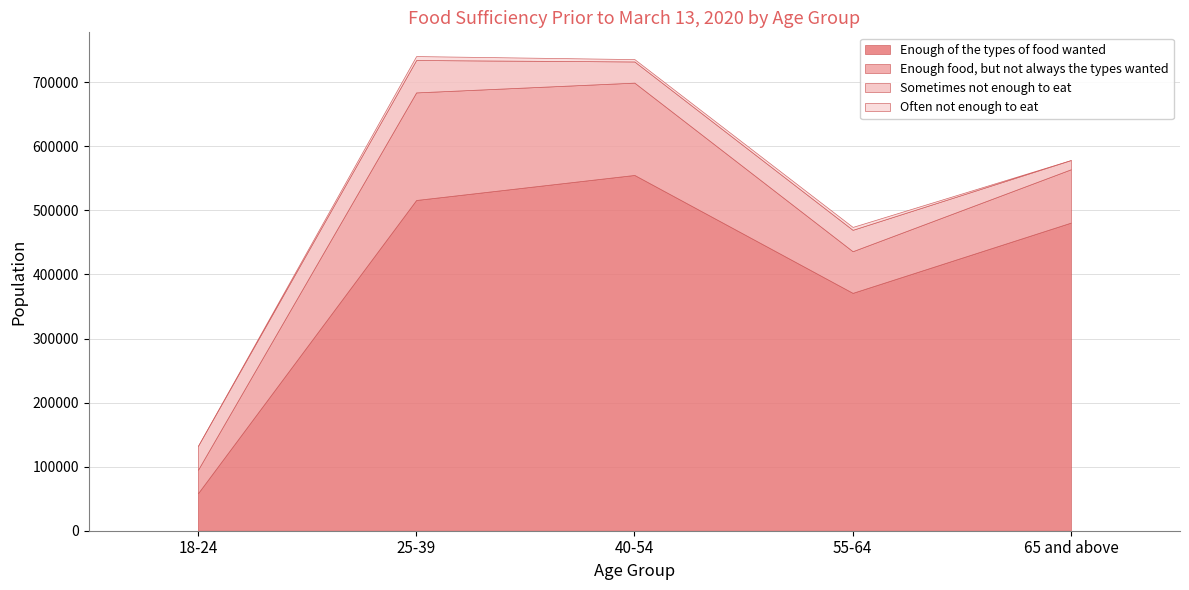

Reading left to right, extract all data points from this chart.

Enough of the types of food wanted: 58467	516206	555288	371268	480929
Enough food, but not always the types wanted: 36553	167927	144090	64999	83260
Sometimes not enough to eat: 37354	50567	33058	33409	14374
Often not enough to eat: 0	6143	3678	4502	0